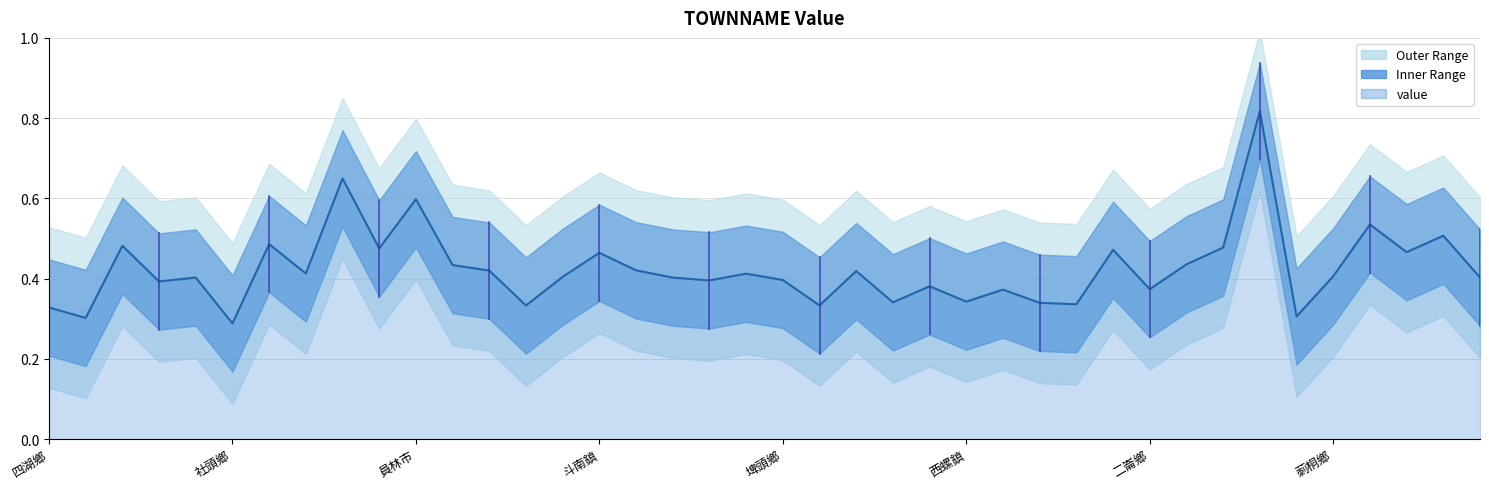

What is the difference between the values at 二林鎮 and 員林市?

0.2